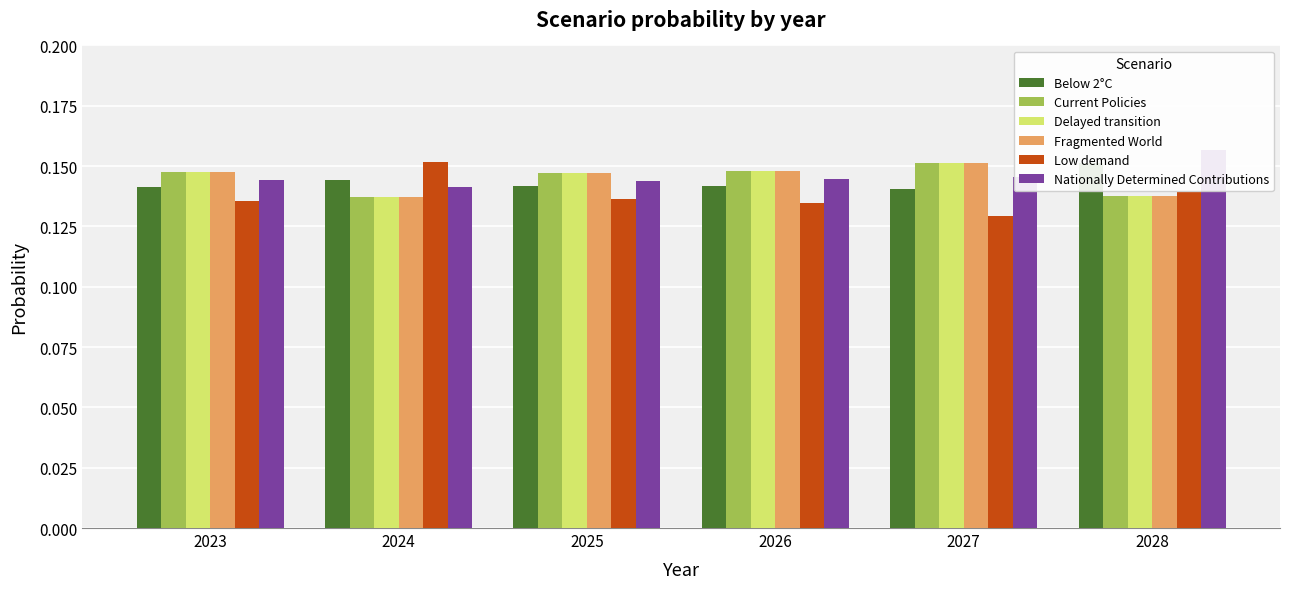

Which series changed the most between 2023 and 2028?

Nationally Determined Contributions